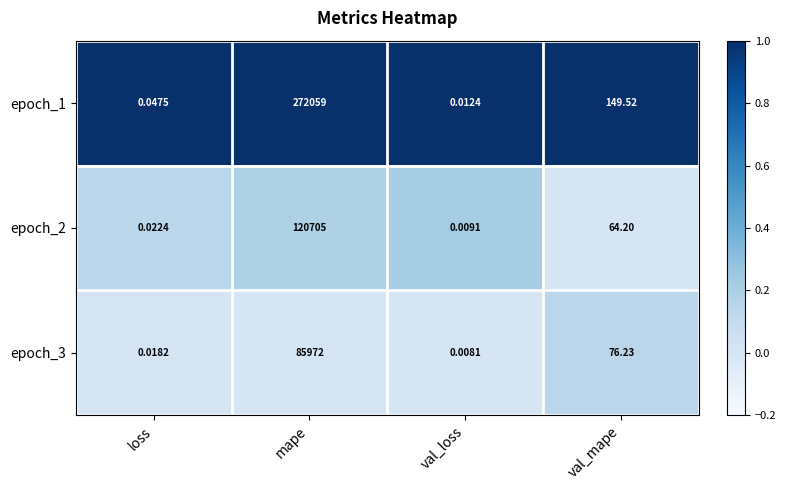

Which category has the highest value in the epoch_2 series?

mape